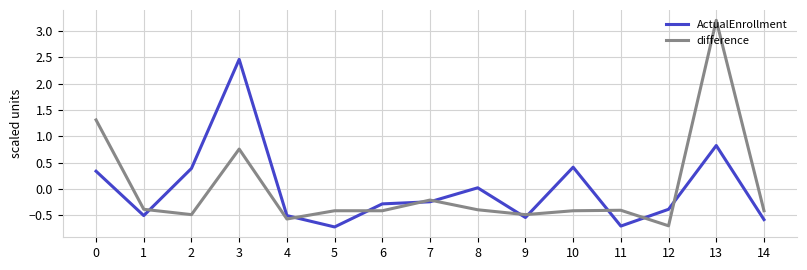

After their last crossing, which series has the higher values: ActualEnrollment or difference?

difference